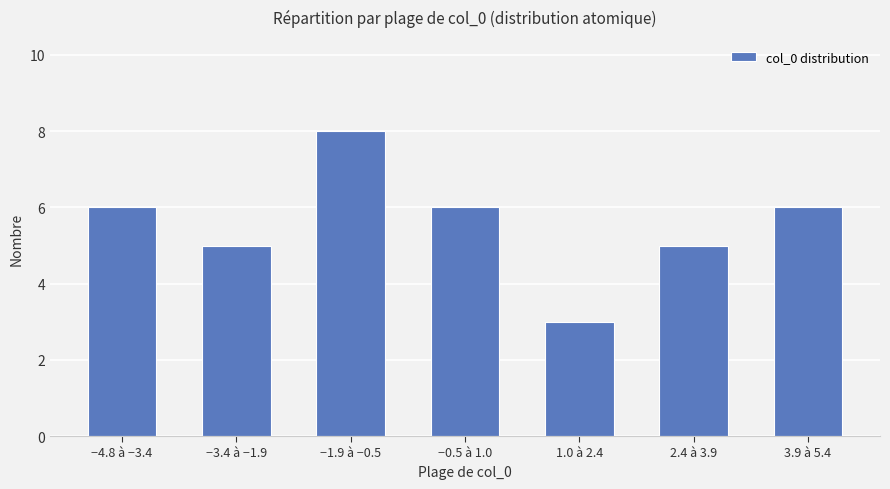

What is the average value?

6